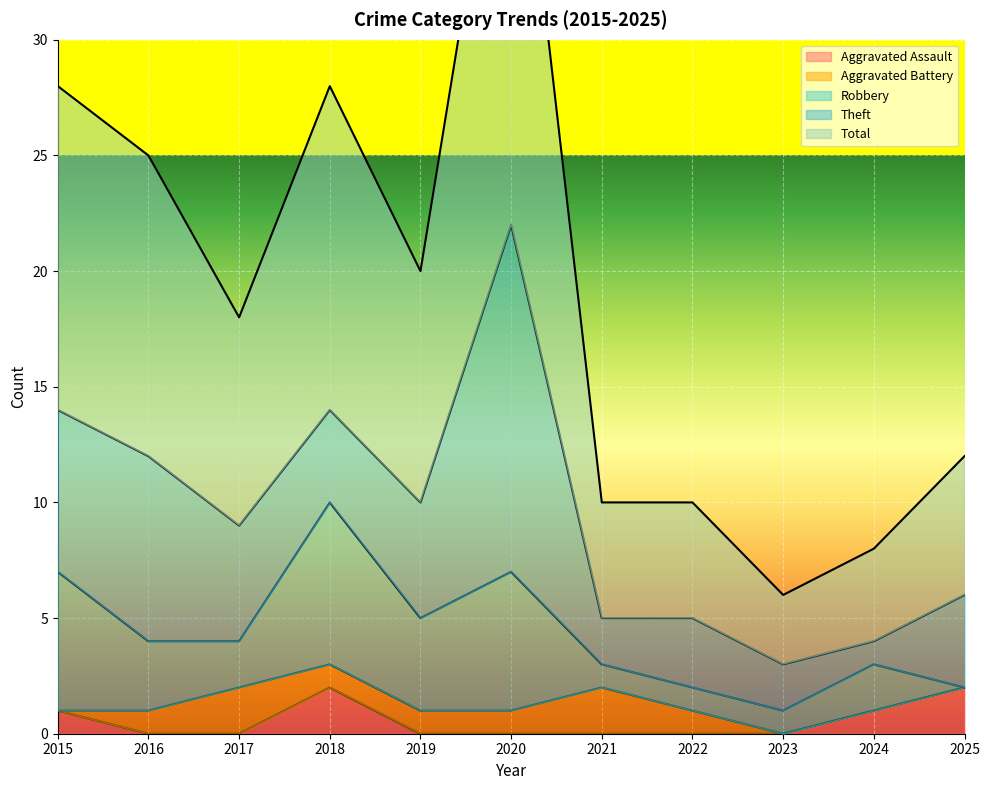

What is the total value across all series at 2025?

12